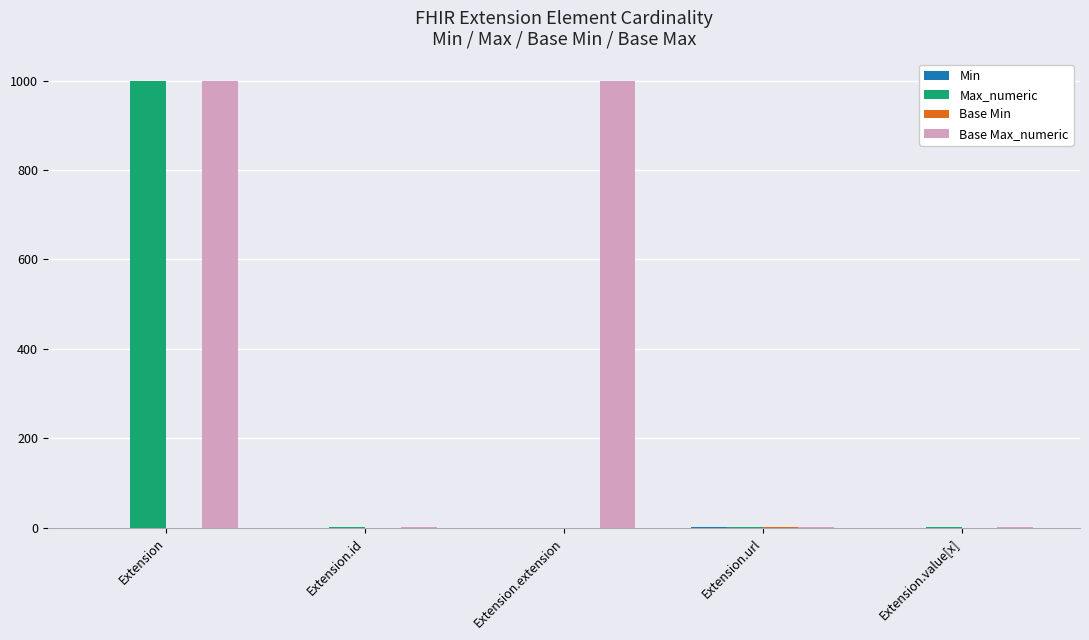

At which category is the sum across all series the highest?

Extension